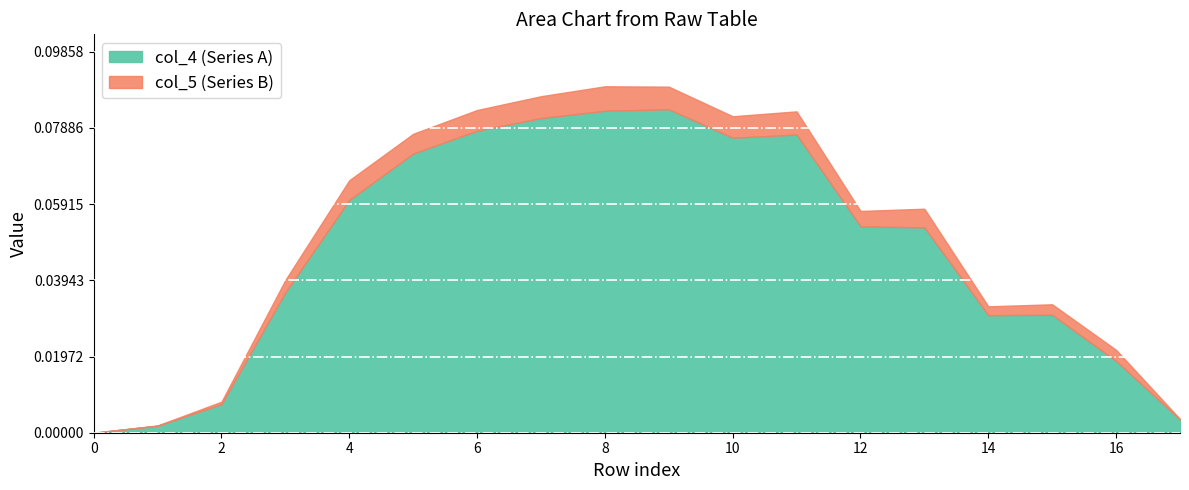

Is it true that col_4 (Series A) equals 0.0 at 0?

True